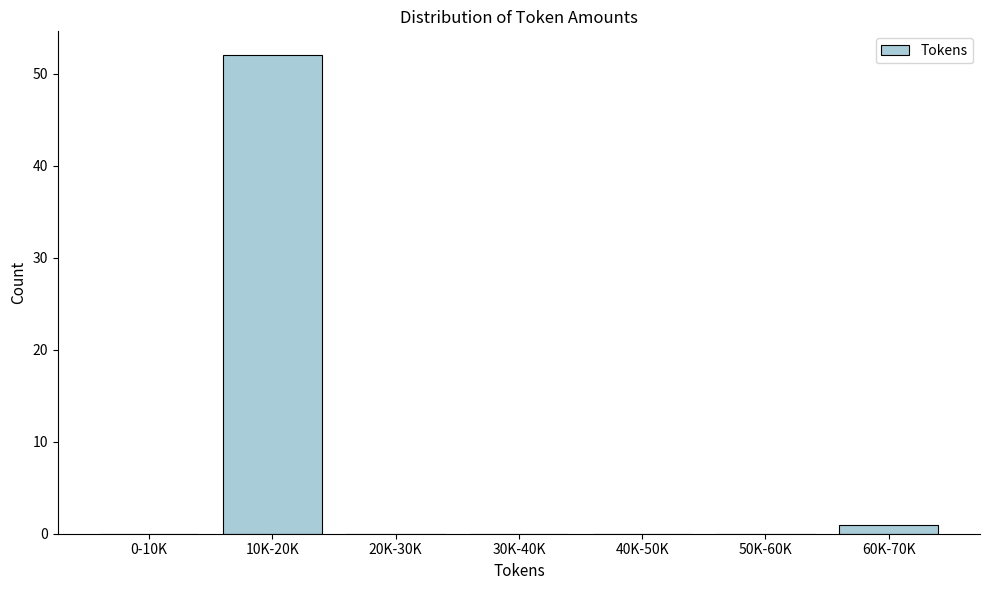

Reading left to right, what are all the values shown in this chart?

0-10K=0	10K-20K=52	20K-30K=0	30K-40K=0	40K-50K=0	50K-60K=0	60K-70K=1